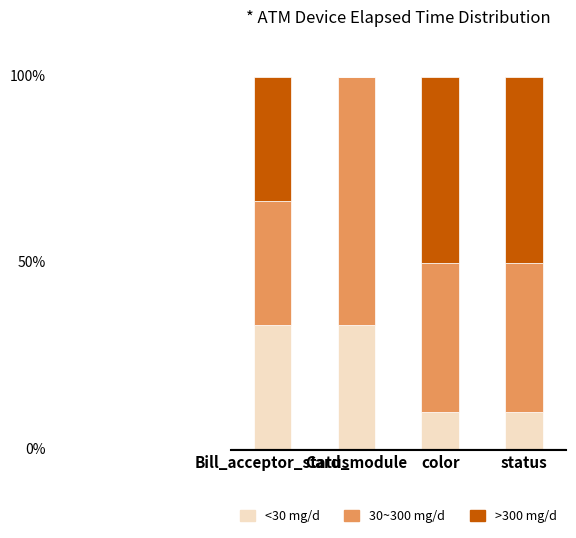

Which series has the largest total across all categories?

30~300 mg/d